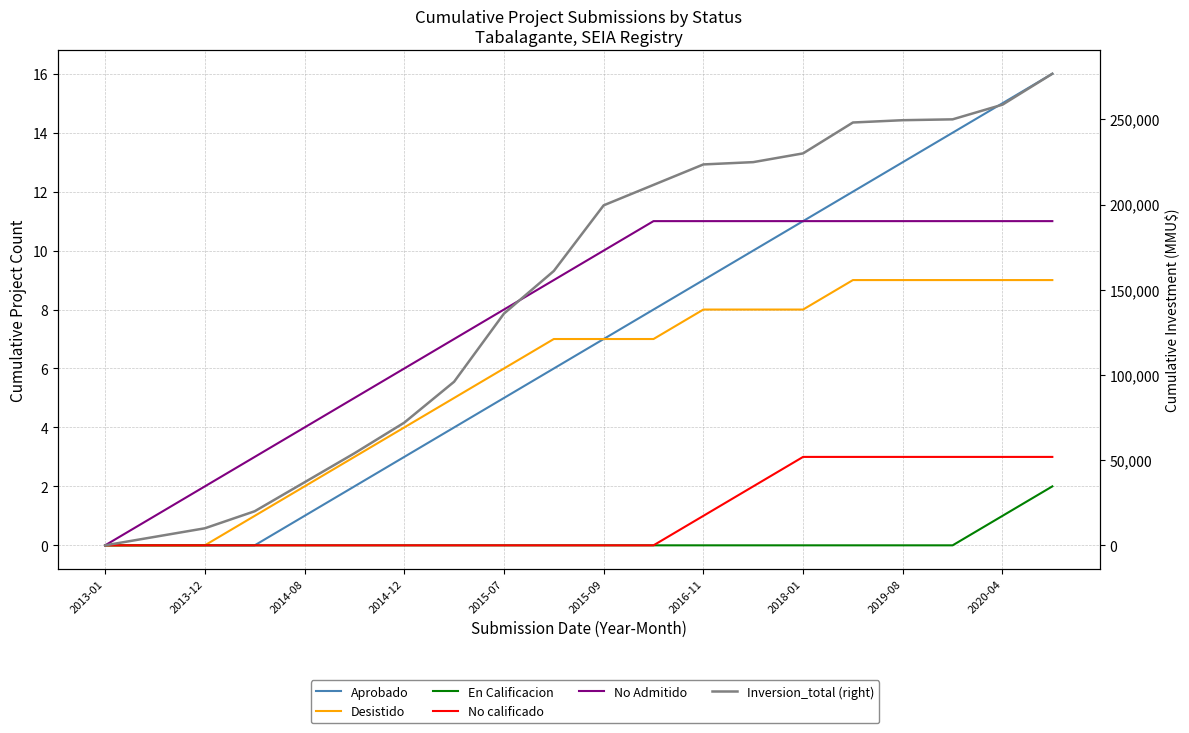

True or false: Inversion_total (right) has more than 0 points higher than both neighbors.

False